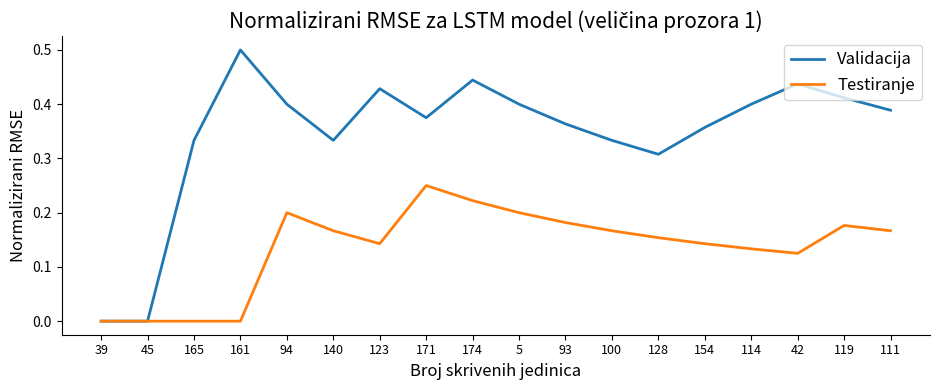

What is the total value across all series at 140?

0.5